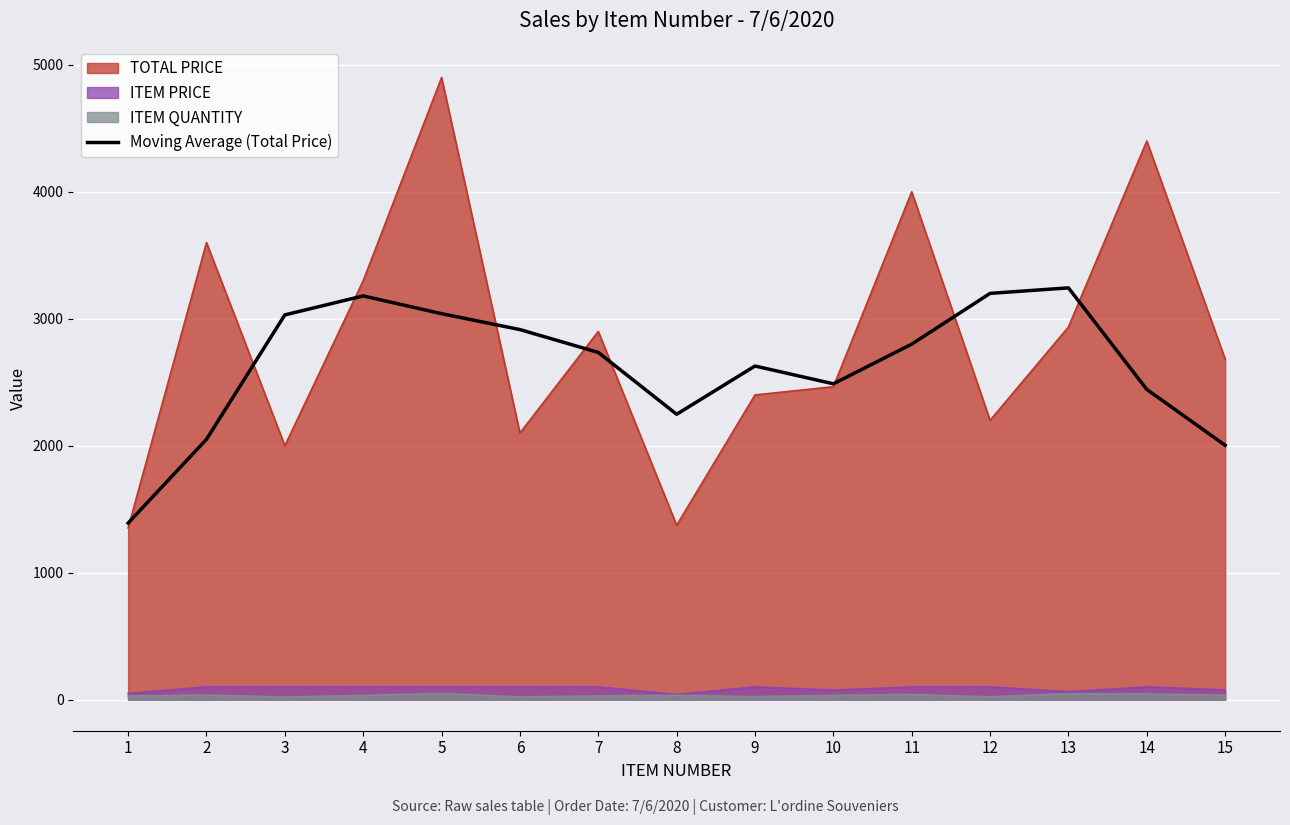

True or false: ITEM QUANTITY and TOTAL PRICE intersect in this chart.

False